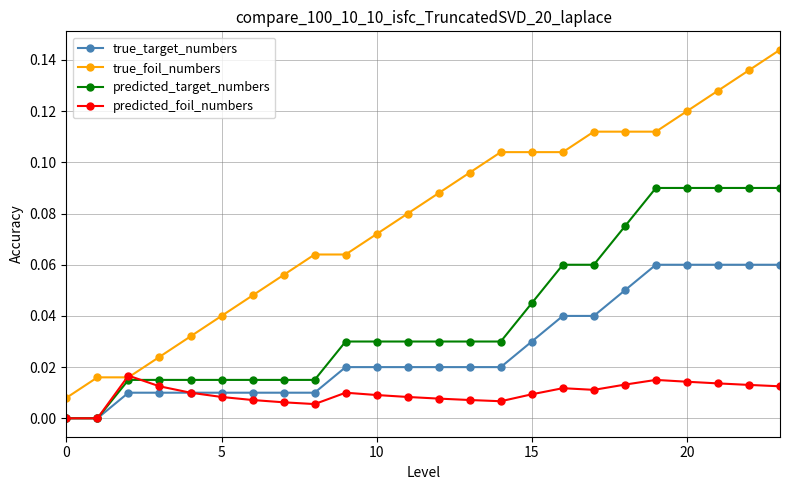

True or false: true_target_numbers and true_foil_numbers cross at least once.

False